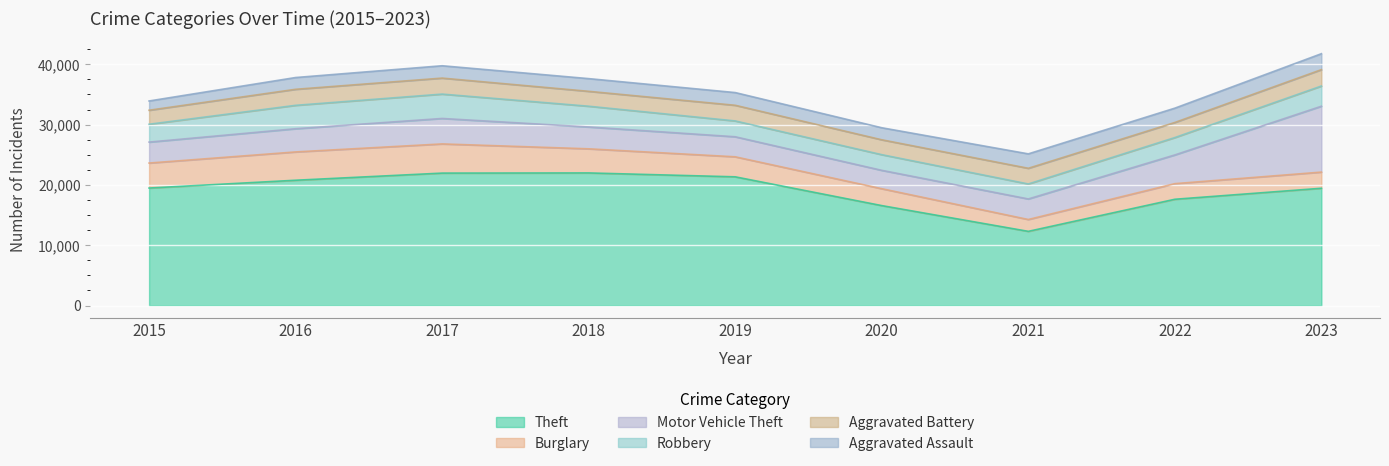

What is the difference between the Motor Vehicle Theft values at 2015 and 2017?

746